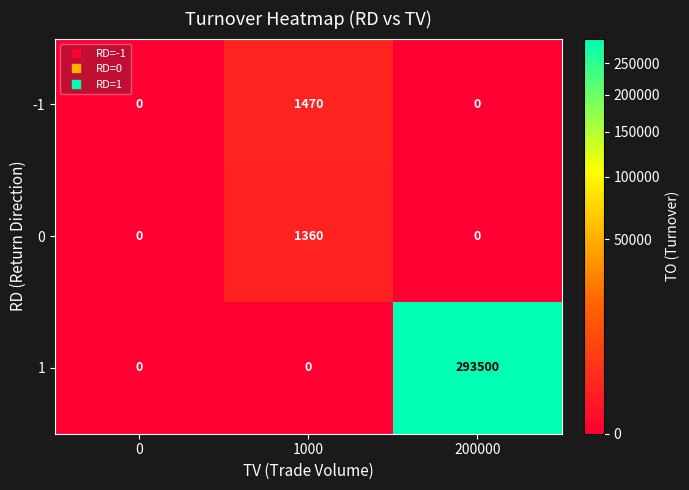

Rank the series by their maximum value, from lowest to highest.

0, -1, 1